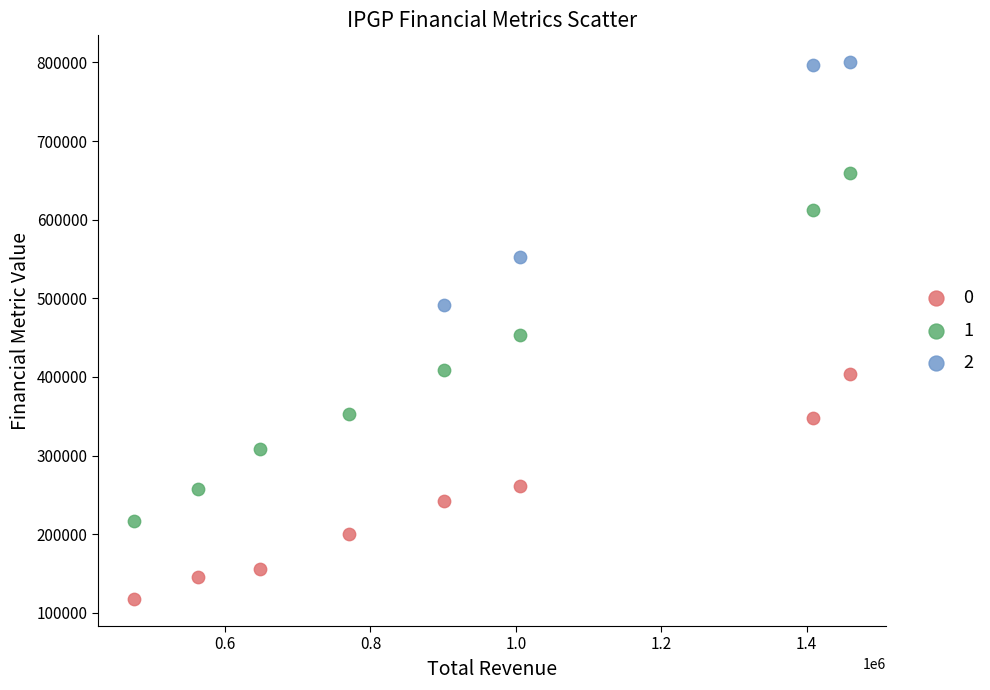

What are all the series names shown in the legend?

0, 1, 2